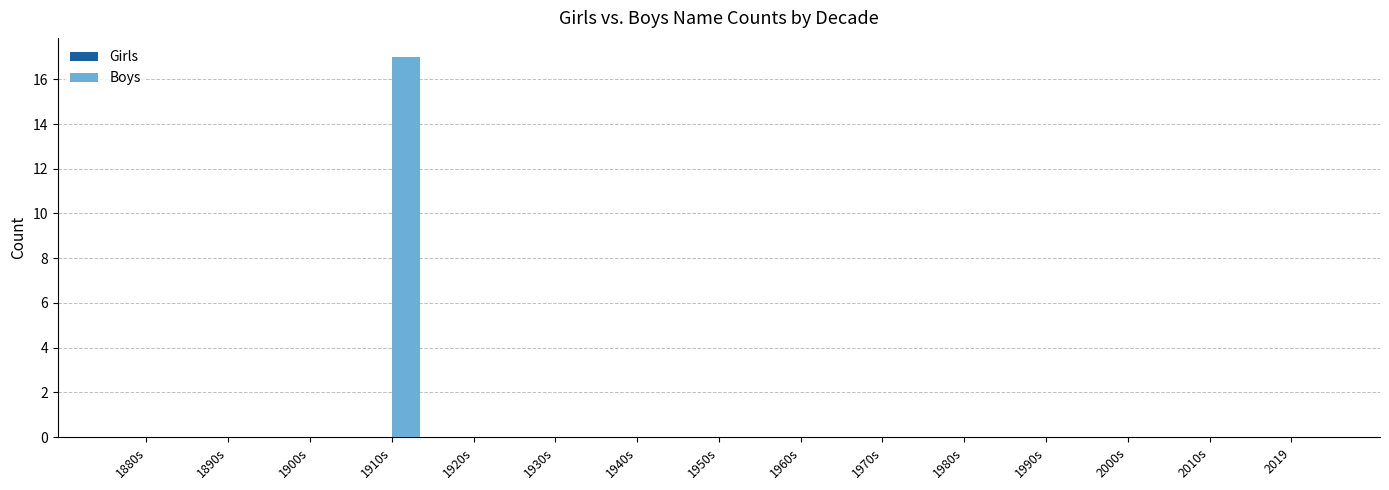

What is the sum of all values?

17